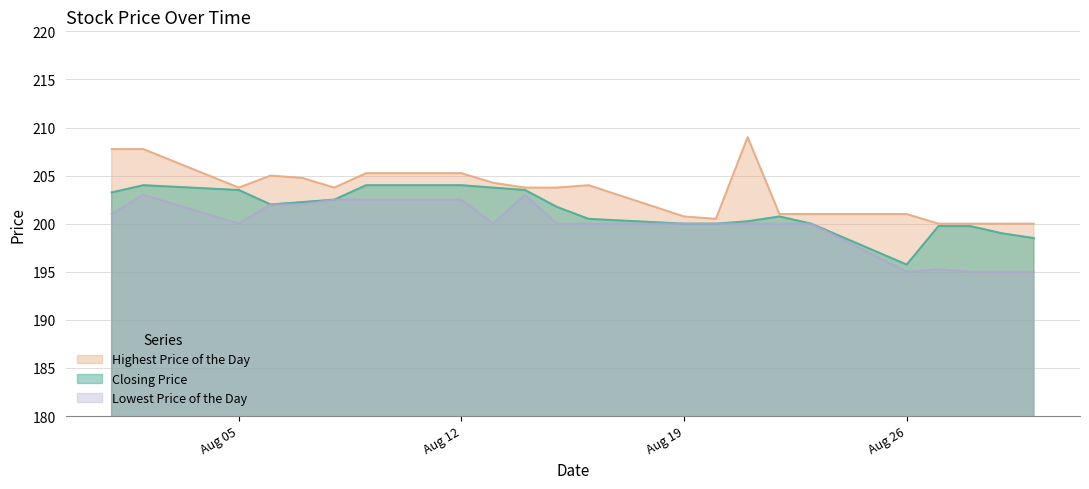

How many lines are shown in the chart?

3